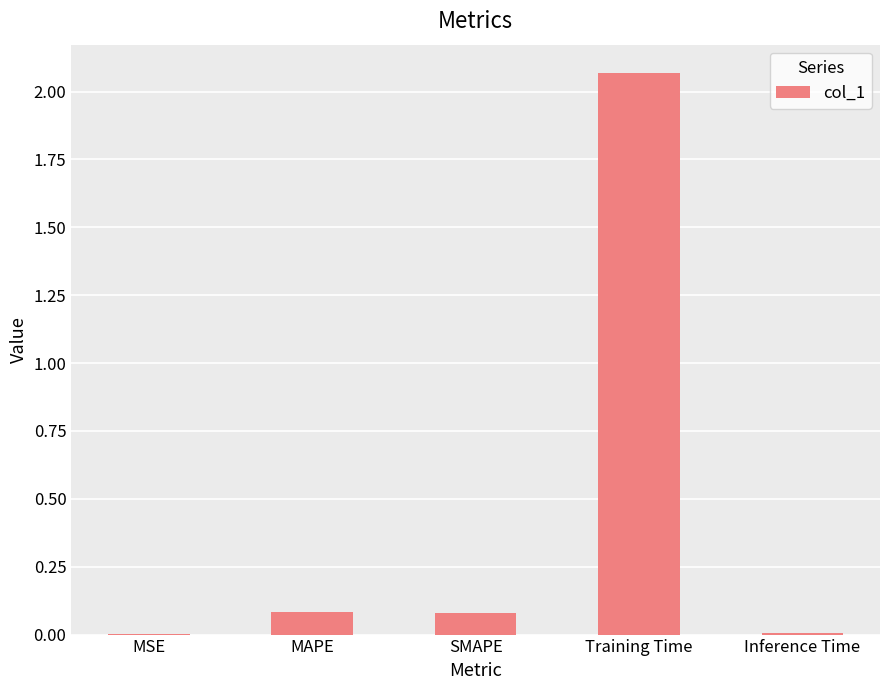

What is the sum of all values?

2.2